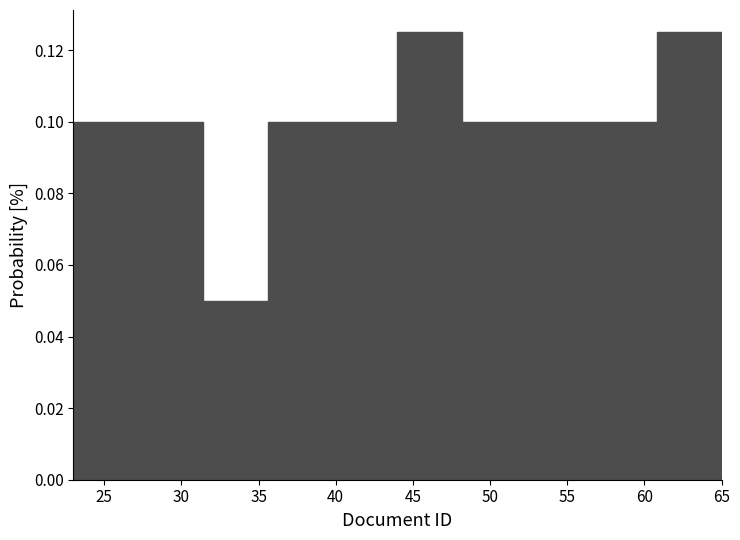

How tall is the bar that spans 60.8 to 65.0 on the x-axis? Neither the bar edges nor the heights are printed on the chart, so give them approximately, as read against the axes.

0.126